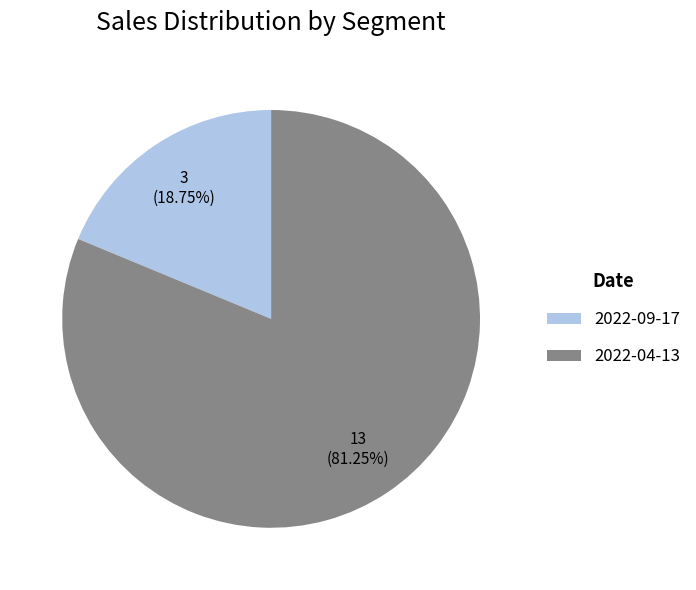

Is the sum of 2022-09-17 and 2022-04-13 greater than half?

Yes